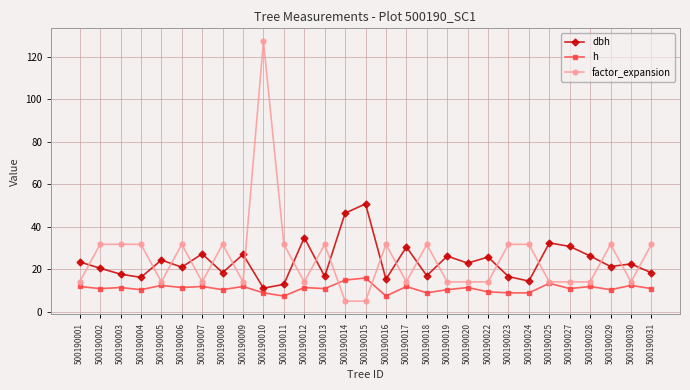

What is the total value across all series at 500190016?

54.7